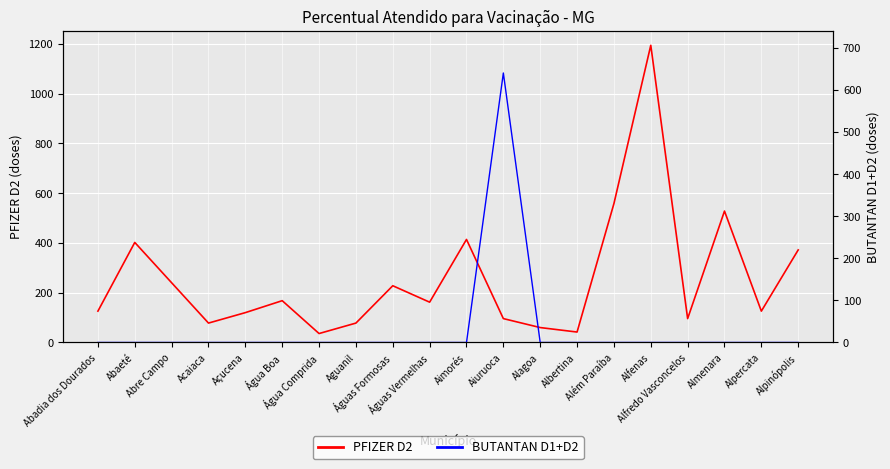

What is the average value of the BUTANTAN D1+D2 series?

32